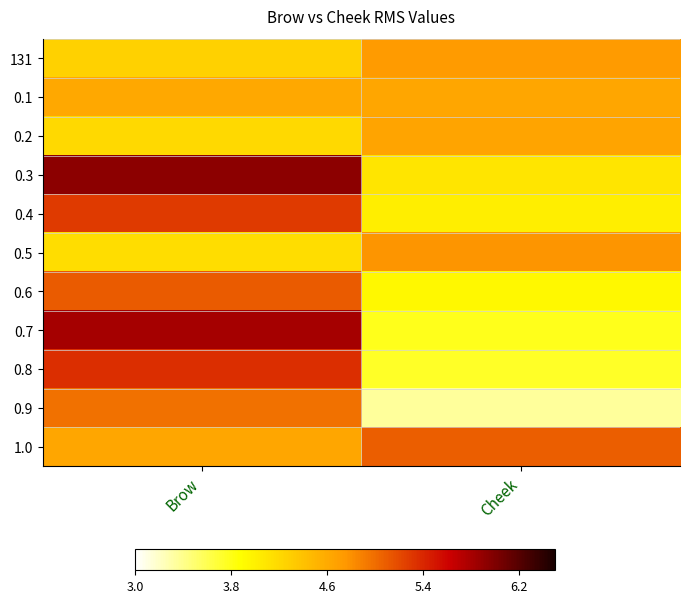

Reading left to right, transcribe all the data shown in this chart.

131: Brow=0.4	Cheek=0.5
0.1: Brow=0.5	Cheek=0.5
0.2: Brow=0.3	Cheek=0.5
0.3: Brow=0.8	Cheek=0.3
0.4: Brow=0.7	Cheek=0.3
0.5: Brow=0.3	Cheek=0.5
0.6: Brow=0.6	Cheek=0.3
0.7: Brow=0.8	Cheek=0.2
0.8: Brow=0.7	Cheek=0.2
0.9: Brow=0.6	Cheek=0.1
1.0: Brow=0.5	Cheek=0.6